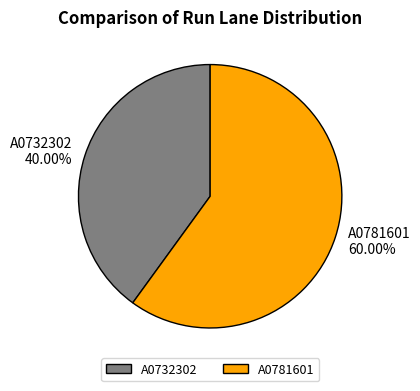

Rank the categories by value from lowest to highest.

A0732302, A0781601